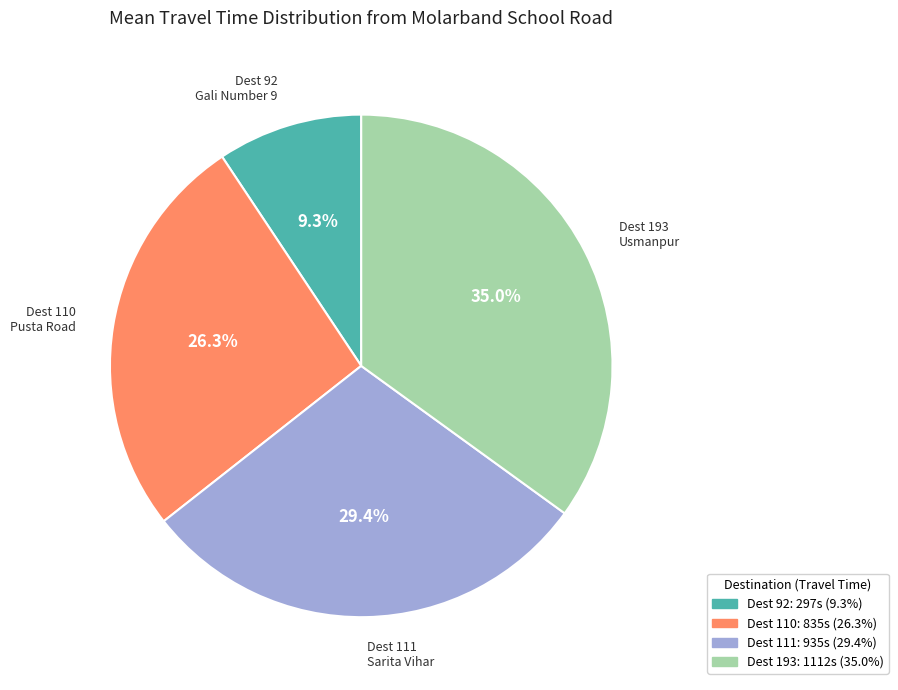

How many slices are in this pie chart?

4